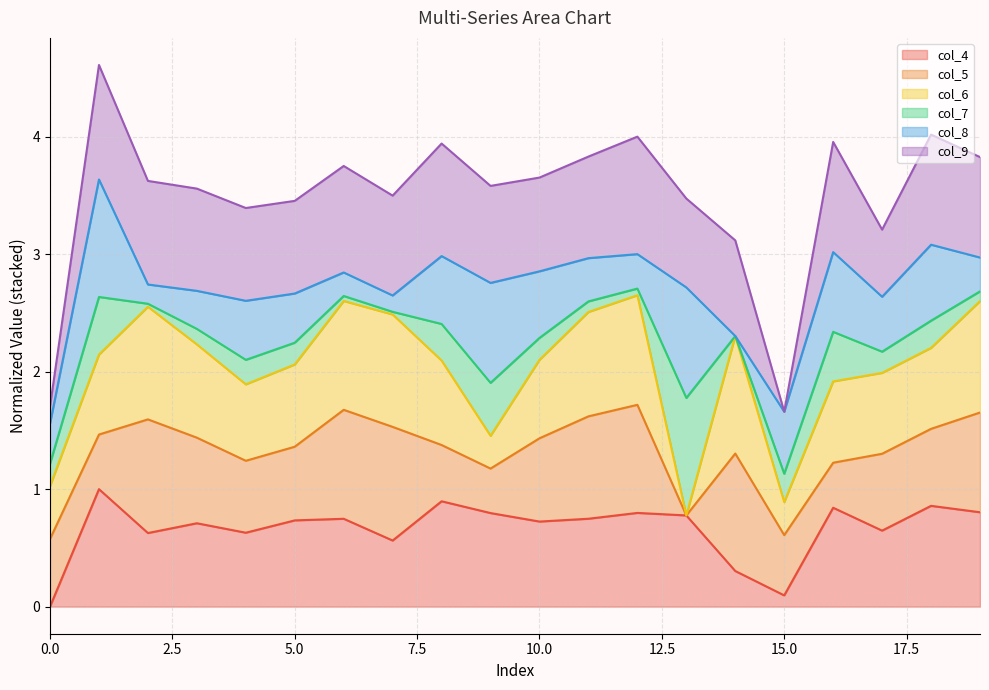

In col_6_line, how many points are lower than both neighbors (excluding endpoints)?

4